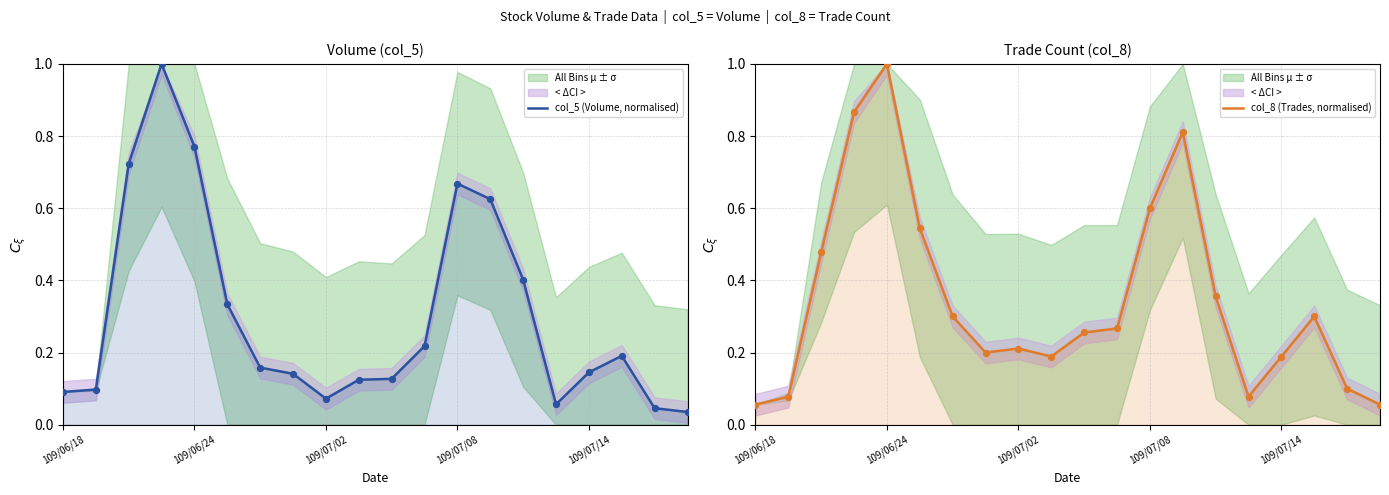

At how many categories does at least one series exceed 0?

20